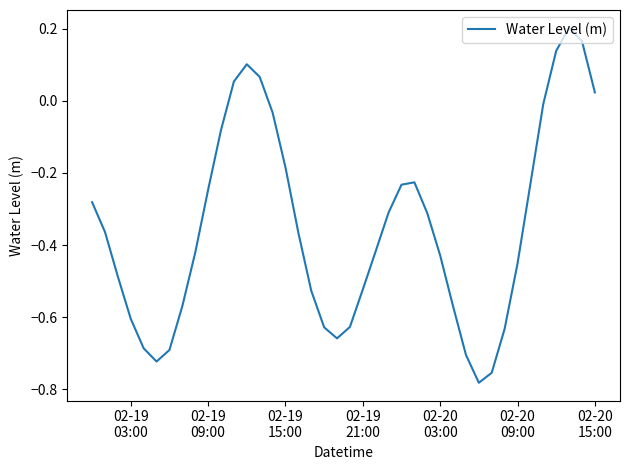

What is the difference between the maximum and minimum values?

1.0